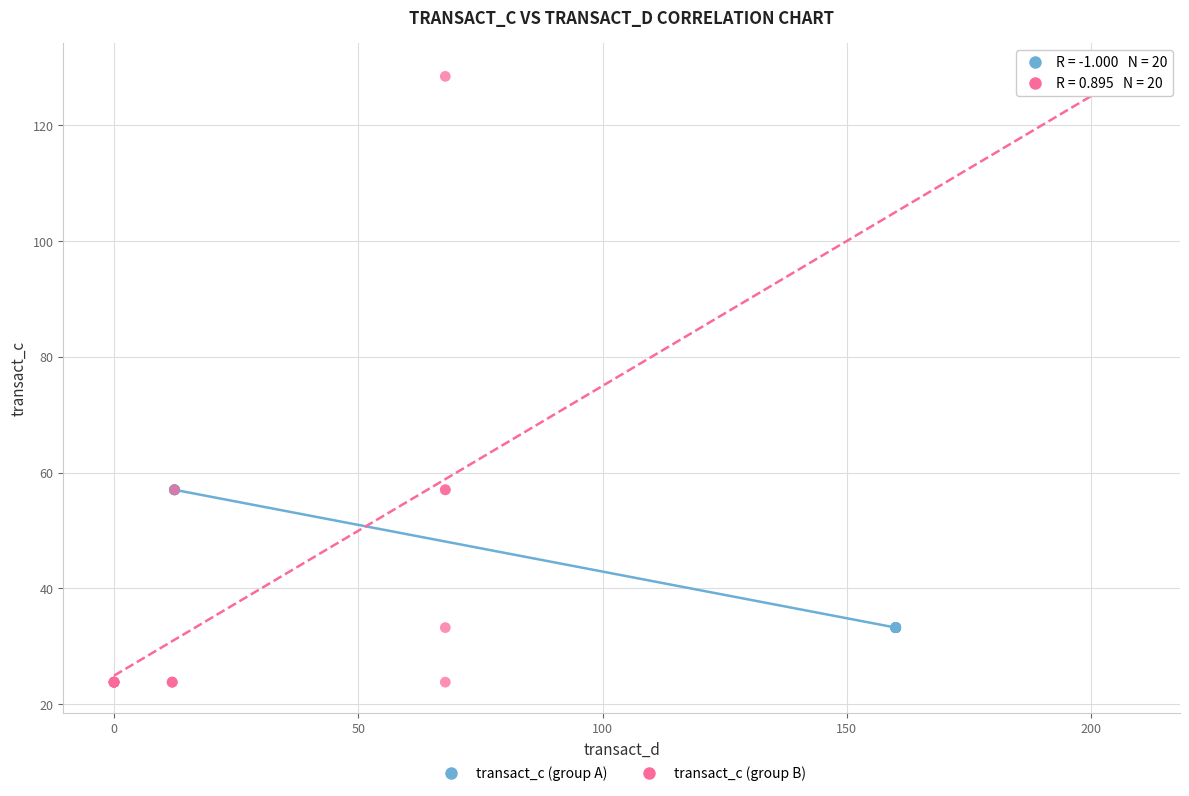

Which series has the largest Y range (max minus min)?

transact_c (group B)